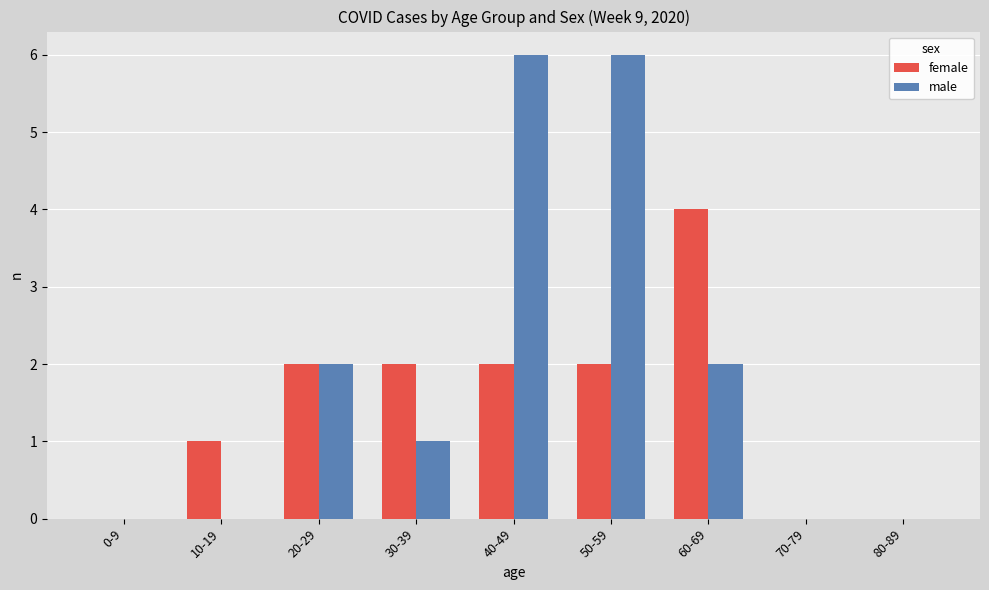

What is the maximum value for male?

6